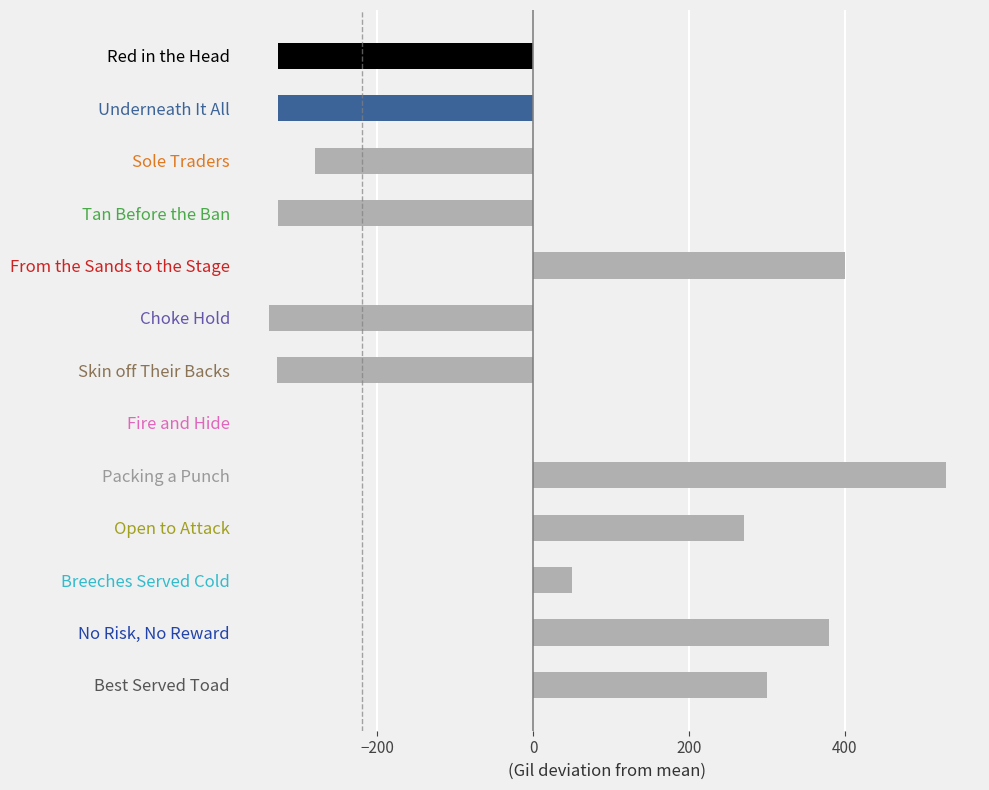

True or false: the data shows 270.3 at Open to Attack.

True